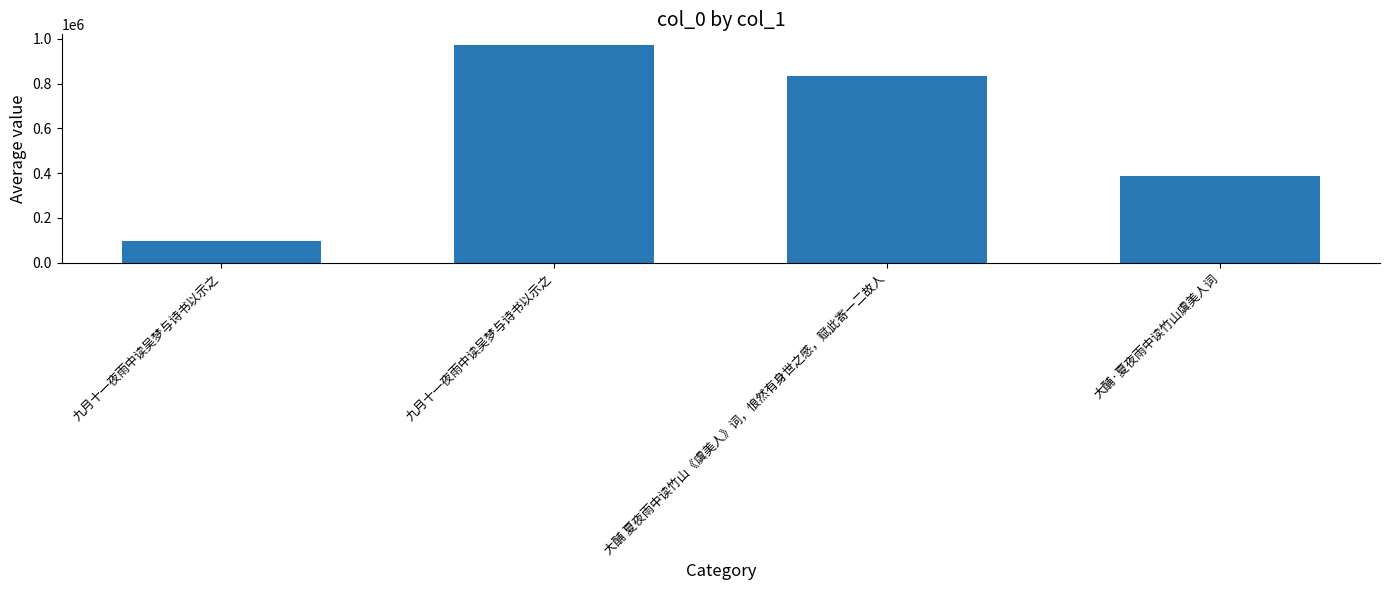

What is the sum of all values?

2289400